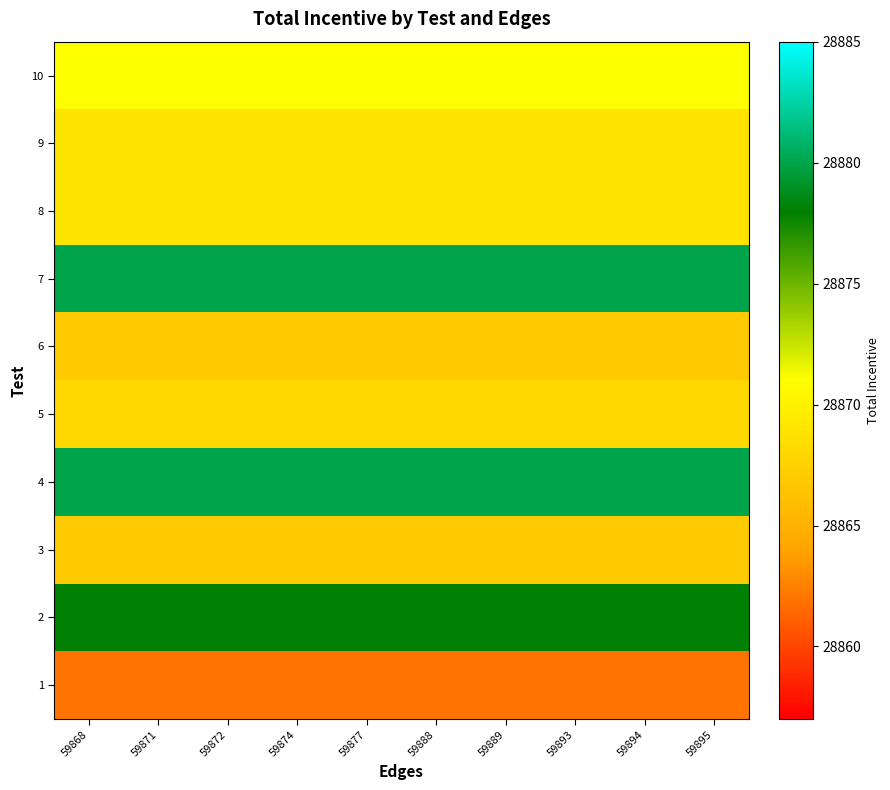

Reading right to left, list all the values displayed in this chart.

1: 59895=28862	59894=28862	59893=28862	59889=28862	59888=28862	59877=28862	59874=28862	59872=28862	59871=28862	59868=28862
2: 59895=28878	59894=28878	59893=28878	59889=28878	59888=28878	59877=28878	59874=28878	59872=28878	59871=28878	59868=28878
3: 59895=28867	59894=28867	59893=28867	59889=28867	59888=28867	59877=28867	59874=28867	59872=28867	59871=28867	59868=28867
4: 59895=28880	59894=28880	59893=28880	59889=28880	59888=28880	59877=28880	59874=28880	59872=28880	59871=28880	59868=28880
5: 59895=28868	59894=28868	59893=28868	59889=28868	59888=28868	59877=28868	59874=28868	59872=28868	59871=28868	59868=28868
6: 59895=28867	59894=28867	59893=28867	59889=28867	59888=28867	59877=28867	59874=28867	59872=28867	59871=28867	59868=28867
7: 59895=28880	59894=28880	59893=28880	59889=28880	59888=28880	59877=28880	59874=28880	59872=28880	59871=28880	59868=28880
8: 59895=28869	59894=28869	59893=28869	59889=28869	59888=28869	59877=28869	59874=28869	59872=28869	59871=28869	59868=28869
9: 59895=28869	59894=28869	59893=28869	59889=28869	59888=28869	59877=28869	59874=28869	59872=28869	59871=28869	59868=28869
10: 59895=28871	59894=28871	59893=28871	59889=28871	59888=28871	59877=28871	59874=28871	59872=28871	59871=28871	59868=28871